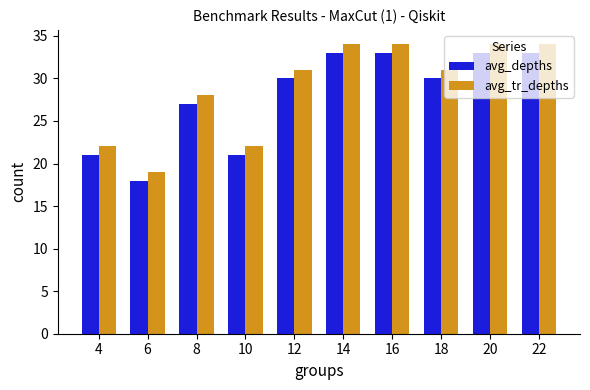

Does the chart contain stacked bars?

No